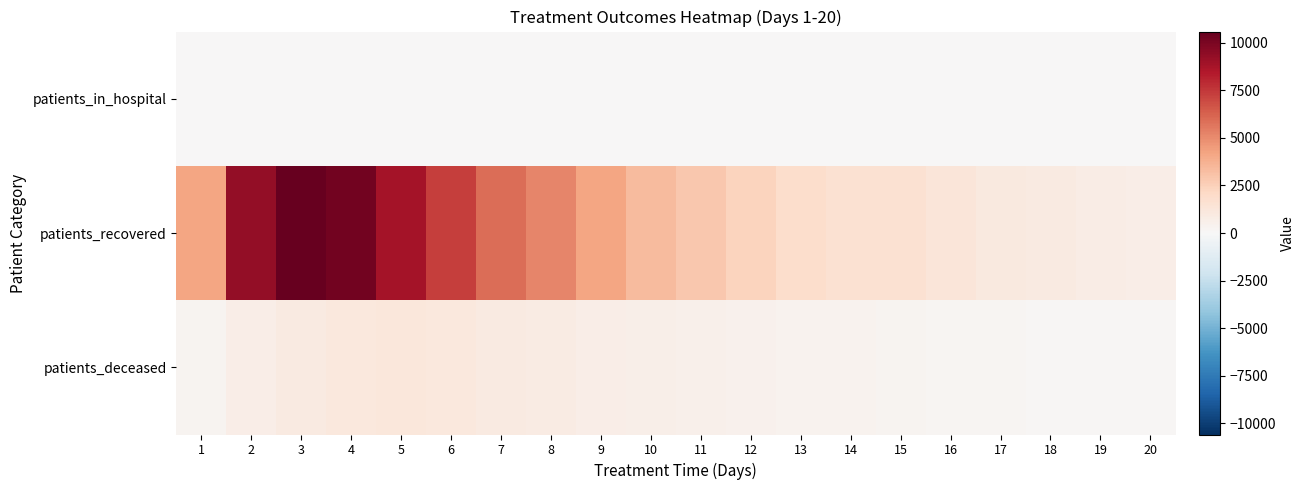

What is the maximum value shown in the chart?

10592